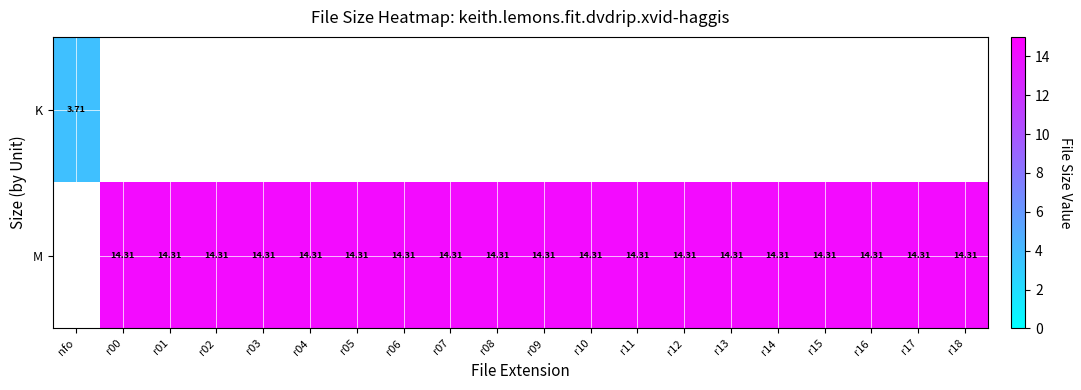

Rank the series by their maximum value, from lowest to highest.

K, M